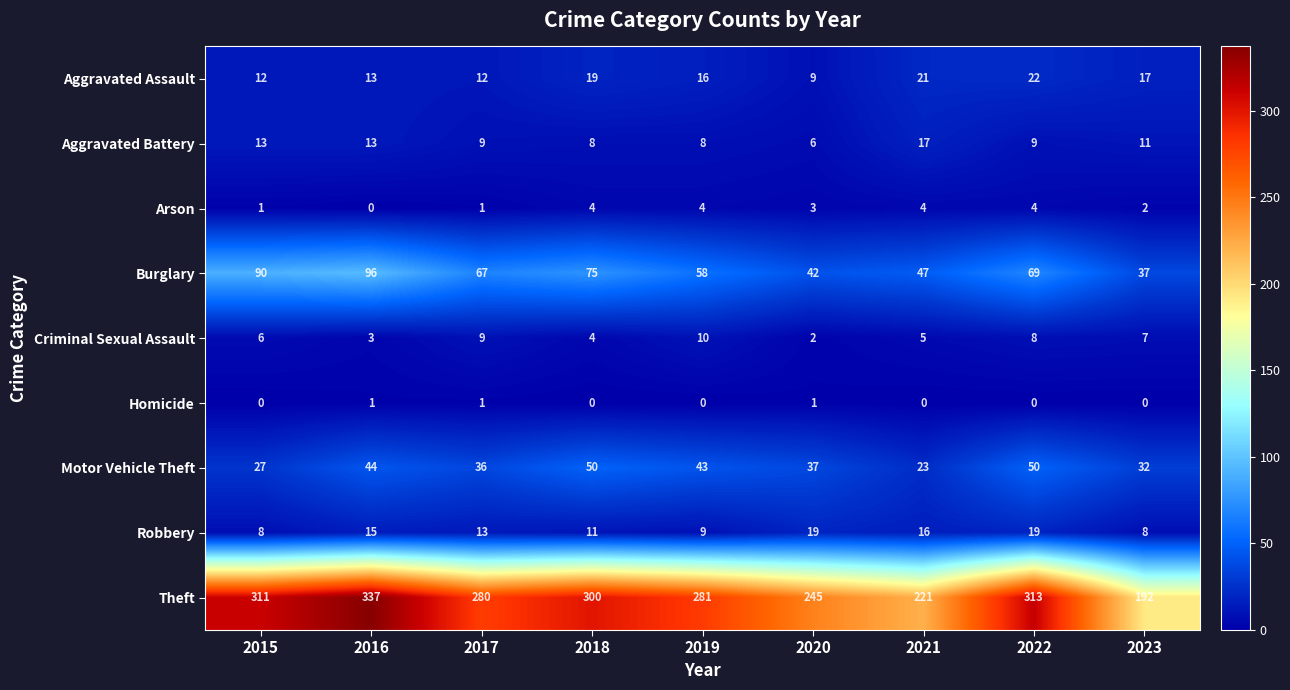

At which category is the sum across all series the highest?

2016